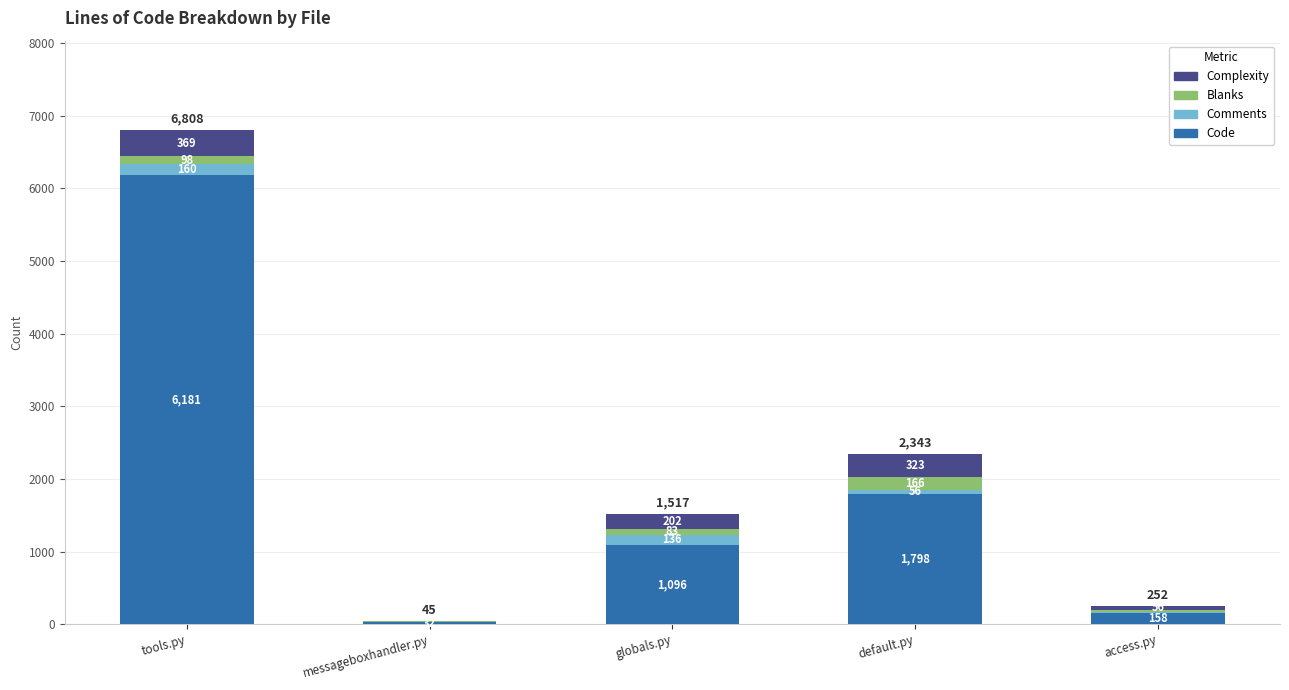

What is the sum of the Code values at default.py and messageboxhandler.py?

1830